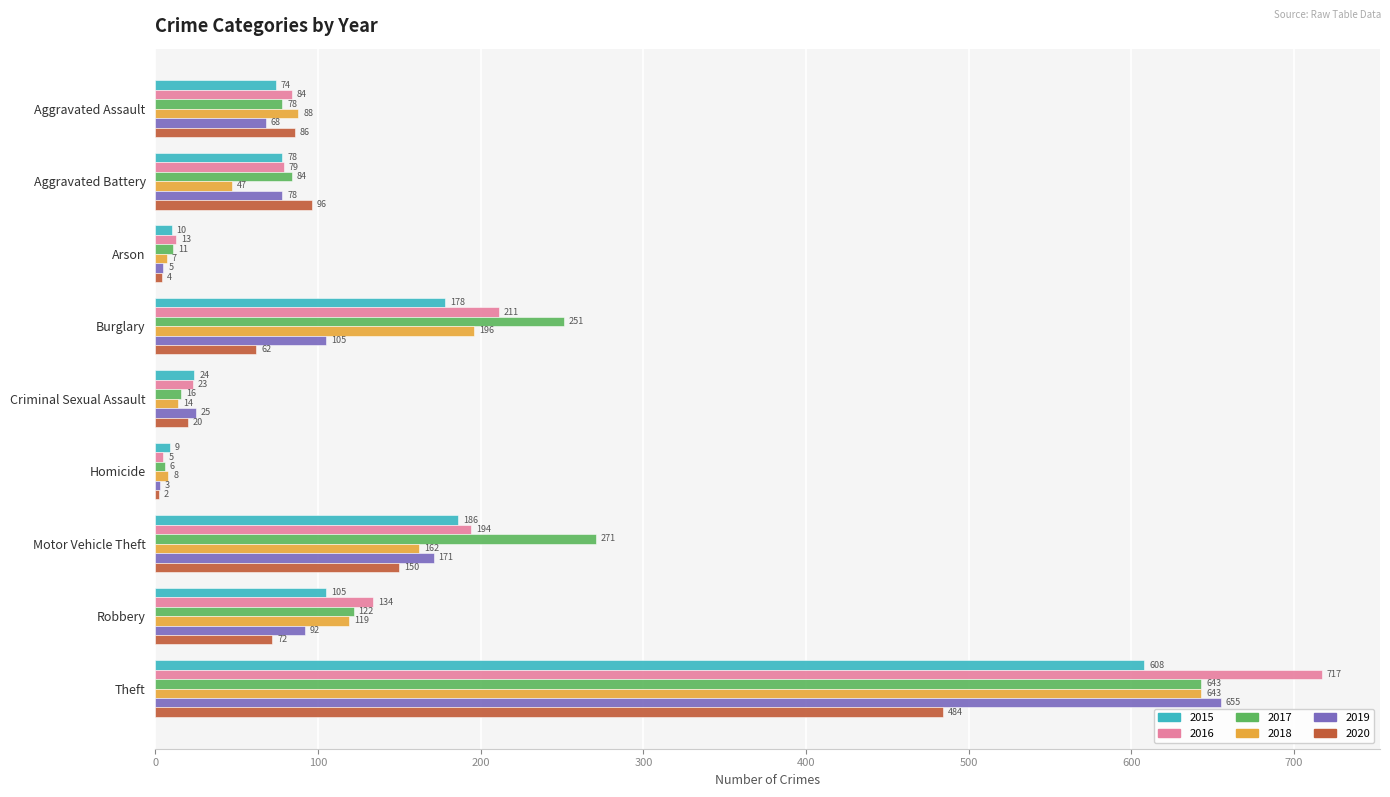

What is the maximum value shown in the chart?

717